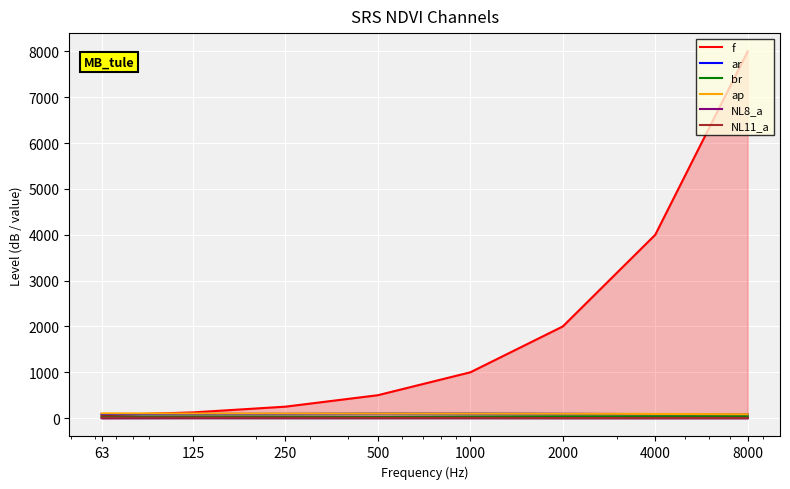

How many data points in ar are above 94?

4